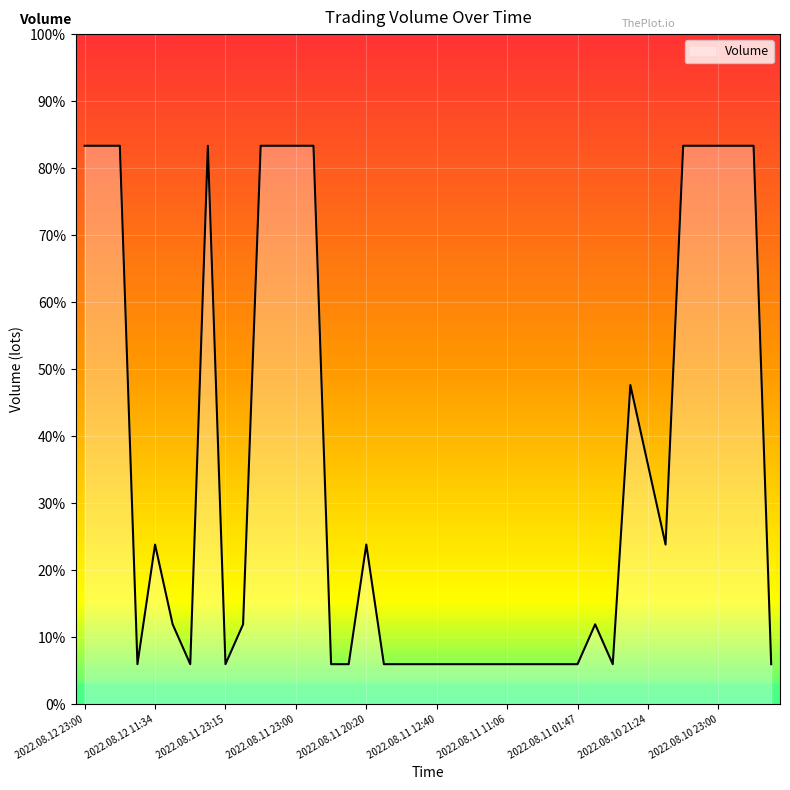

Reading left to right, what are all the values shown in this chart?

0.8	0.8	0.8	0.1	0.2	0.1	0.1	0.8	0.1	0.1	0.8	0.8	0.8	0.8	0.1	0.1	0.2	0.1	0.1	0.1	0.1	0.1	0.1	0.1	0.1	0.1	0.1	0.1	0.1	0.1	0.1	0.5	0.4	0.2	0.8	0.8	0.8	0.8	0.8	0.1